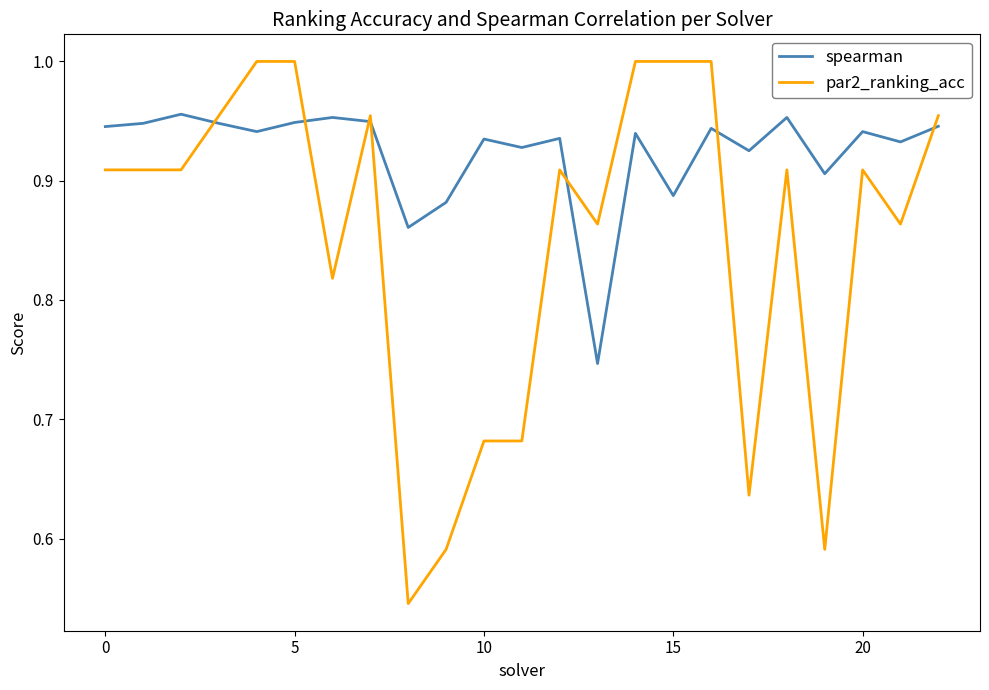

Which series ends up on top after the final intersection of par2_ranking_acc and spearman?

par2_ranking_acc